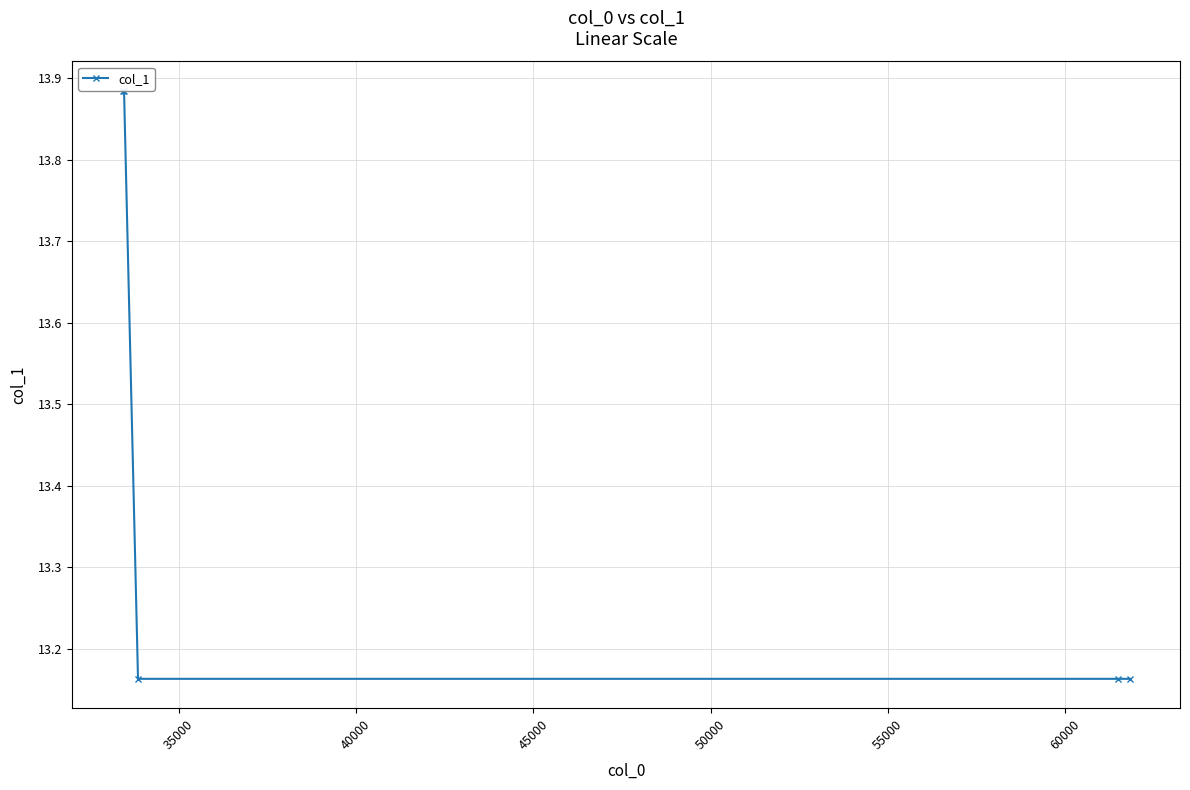

How many values are between 13 and 14?

5